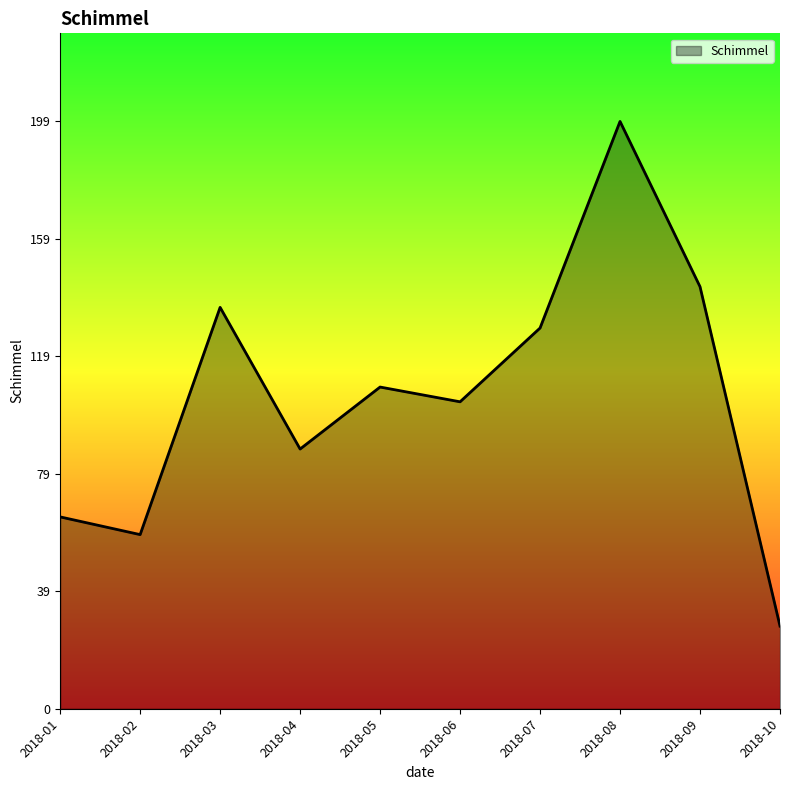

Reading right to left, list all the values displayed in this chart.

28	143	199	129	104	109	88	136	59	65